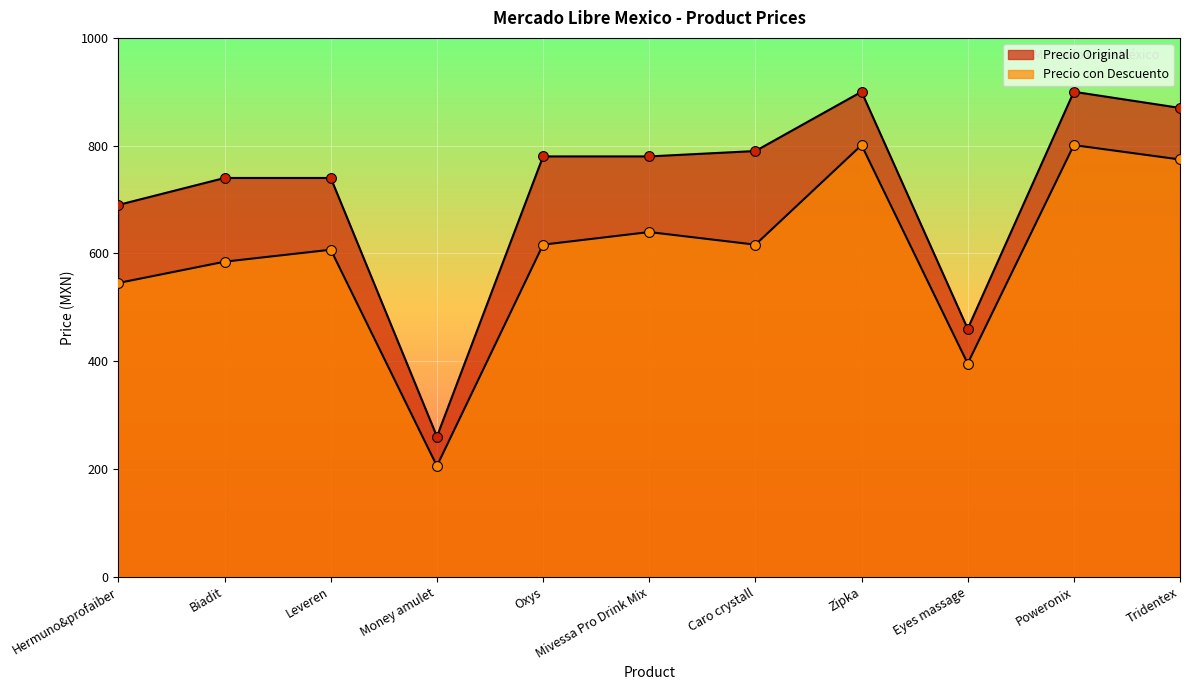

What is the total value across all series at Eyes massage?

855.6